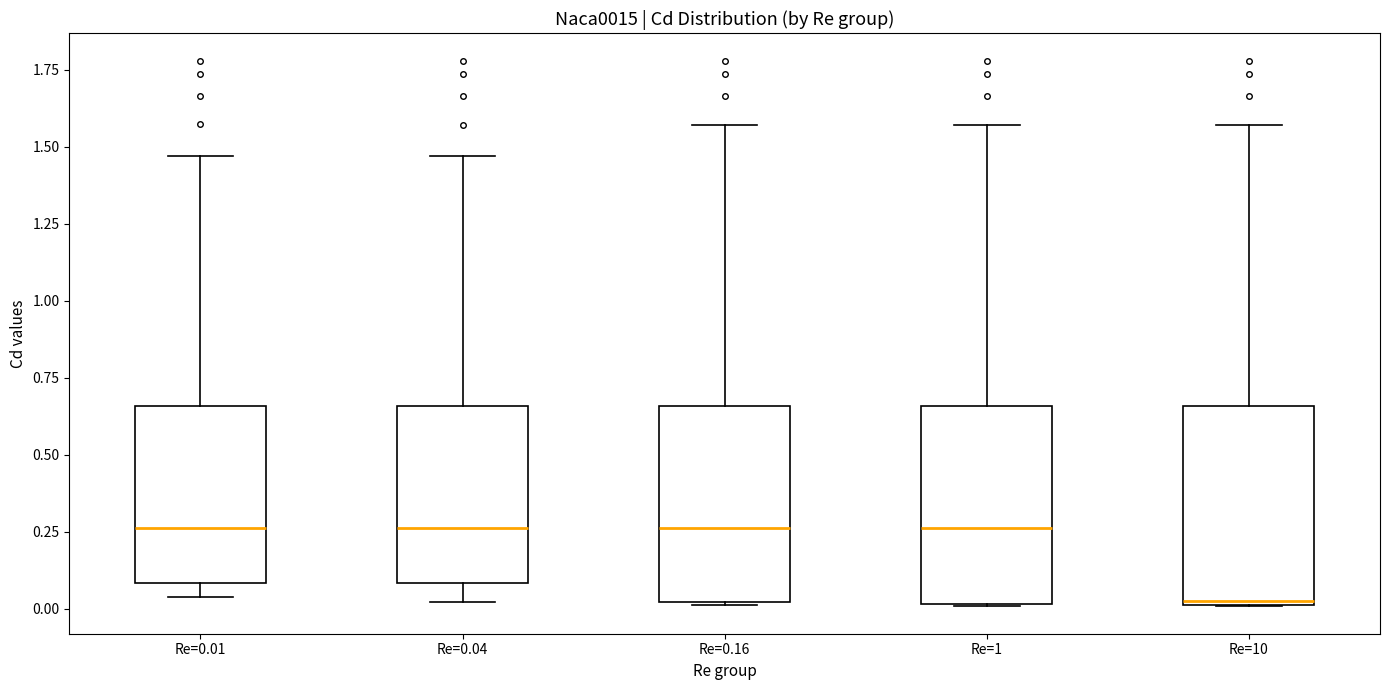

Reading left to right, transcribe this box plot: for each box, give where its median line is, the range the box spans, and where its two whiskers end, as read against the y-axis. The values are not printed on the chart, so give them approximately, as read against the axis.

Re=0.01: median 0.25, box 0.10 to 0.65, whiskers 0.05 to 1.45
Re=0.04: median 0.25, box 0.10 to 0.65, whiskers 0.00 to 1.45
Re=0.16: median 0.25, box 0.00 to 0.65, whiskers 0.00 to 1.55
Re=1: median 0.25, box 0.00 to 0.65, whiskers 0.00 to 1.55
Re=10: median 0.00, box 0.00 to 0.65, whiskers 0.00 to 1.55